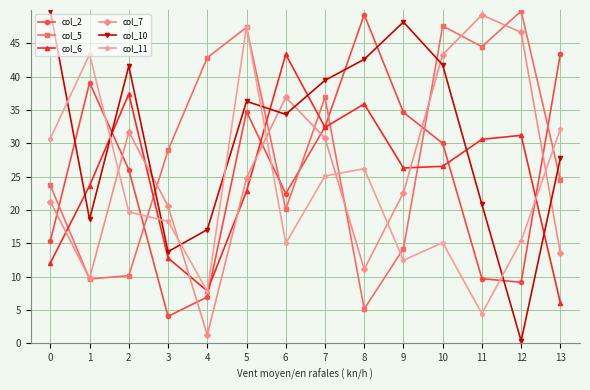

How many times do col_6 and col_10 cross each other?

6